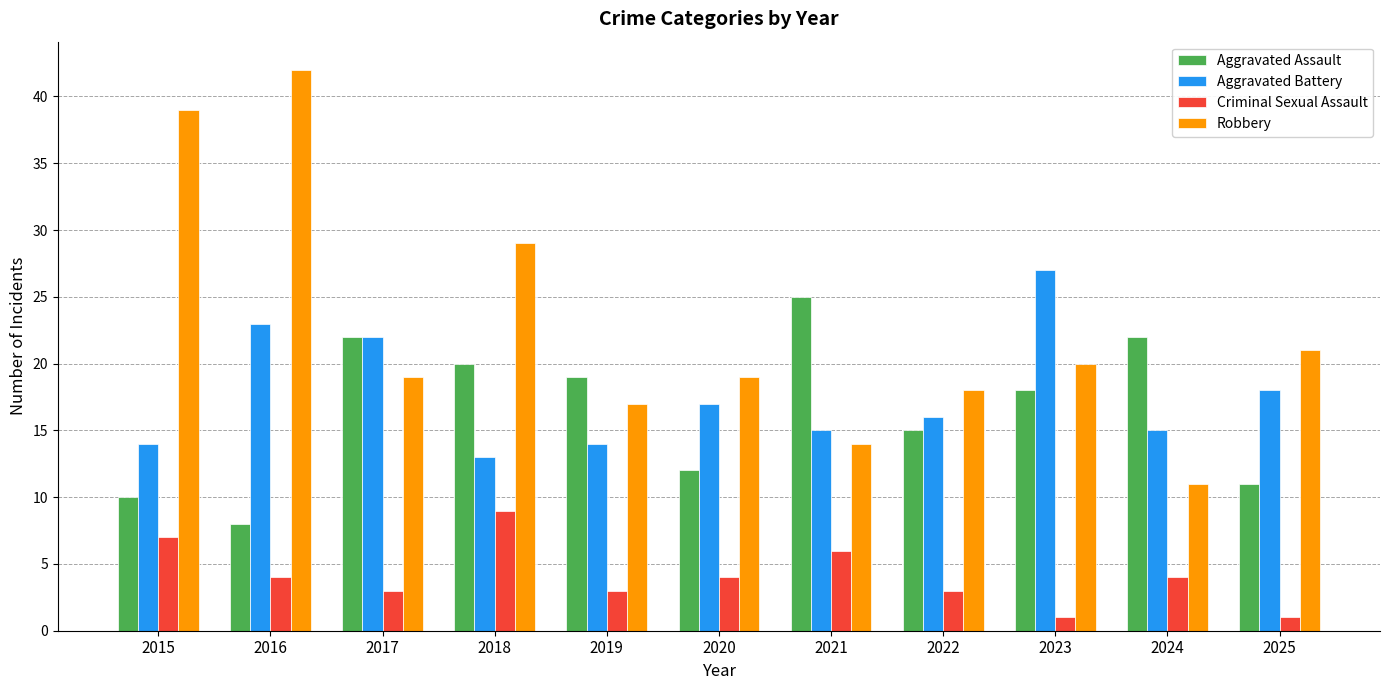

At 2019, list the series in order from largest to smallest.

Aggravated Assault, Robbery, Aggravated Battery, Criminal Sexual Assault